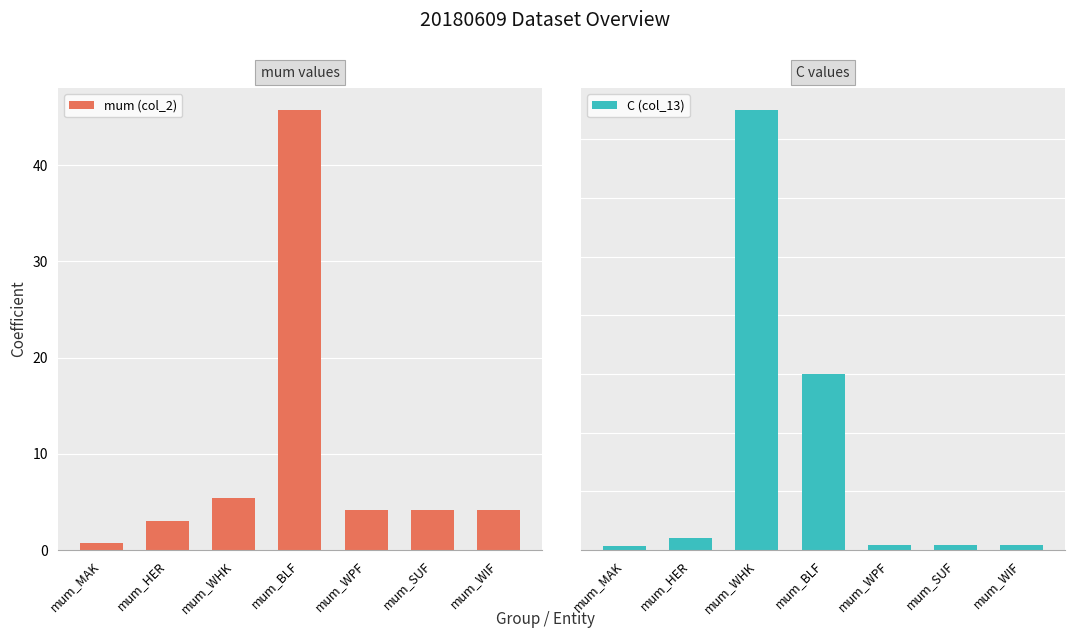

What is the difference between the maximum and minimum values in the mum (col_2) series?

45.1